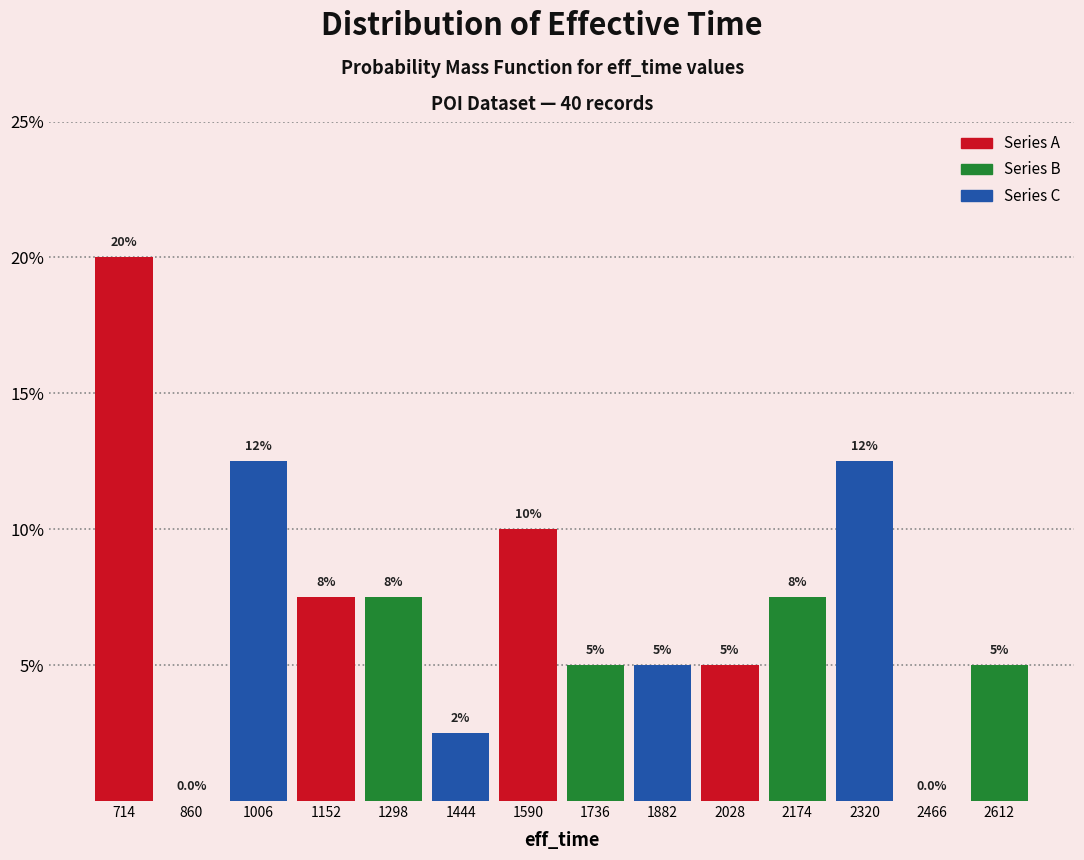

Over which range of the x-axis is the bar tallest?

640 to 780